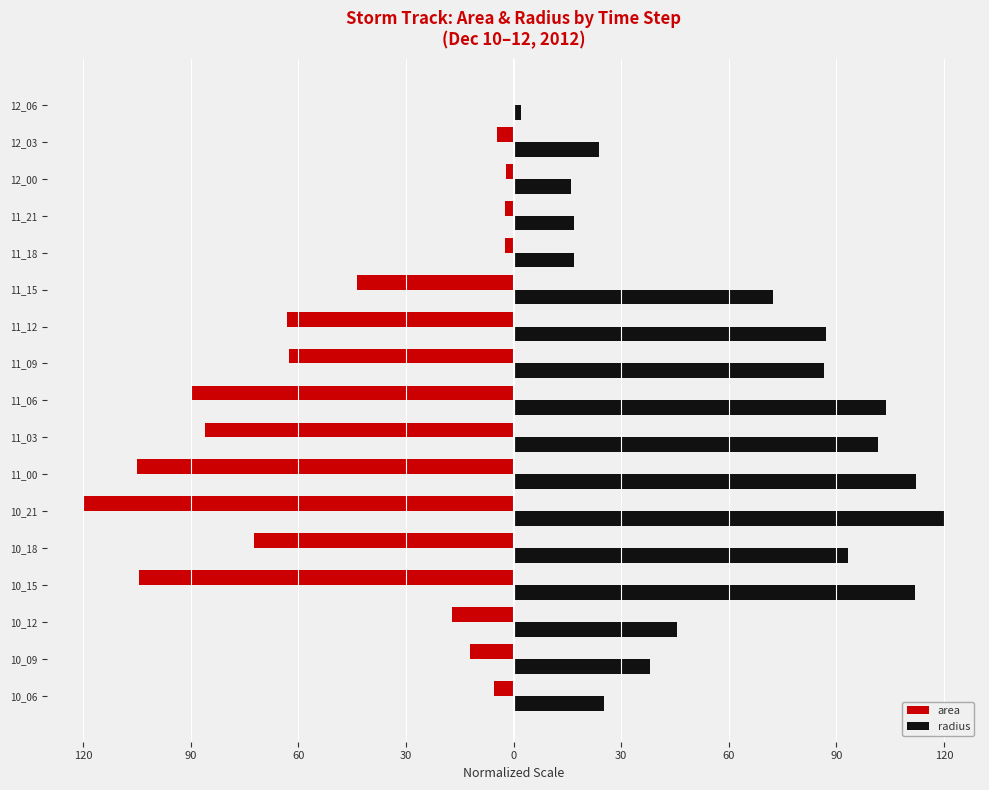

At how many categories does at least one series exceed 3?

16